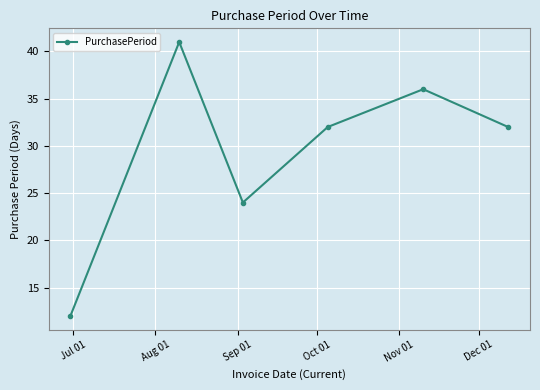

True or false: the data has more than 2 interior local peaks.

False